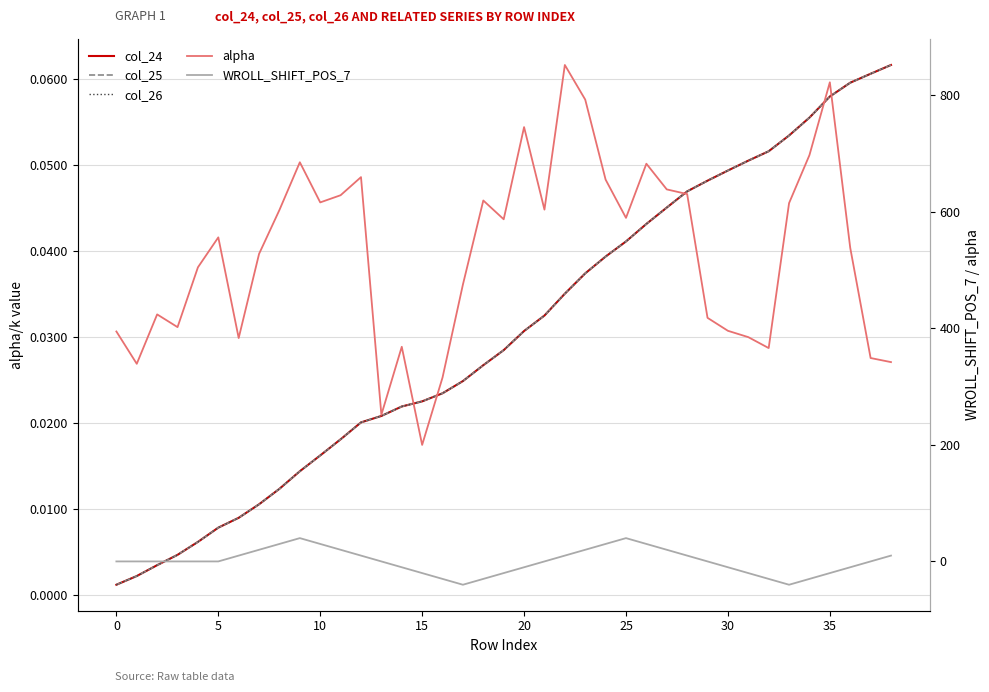

True or false: WROLL_SHIFT_POS_7 and col_24 cross at least once.

True